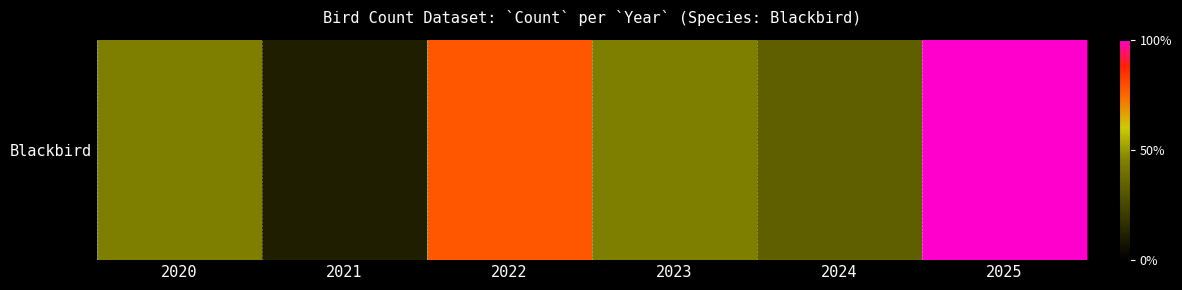

What is the difference between the values at 2021 and 2023?

3